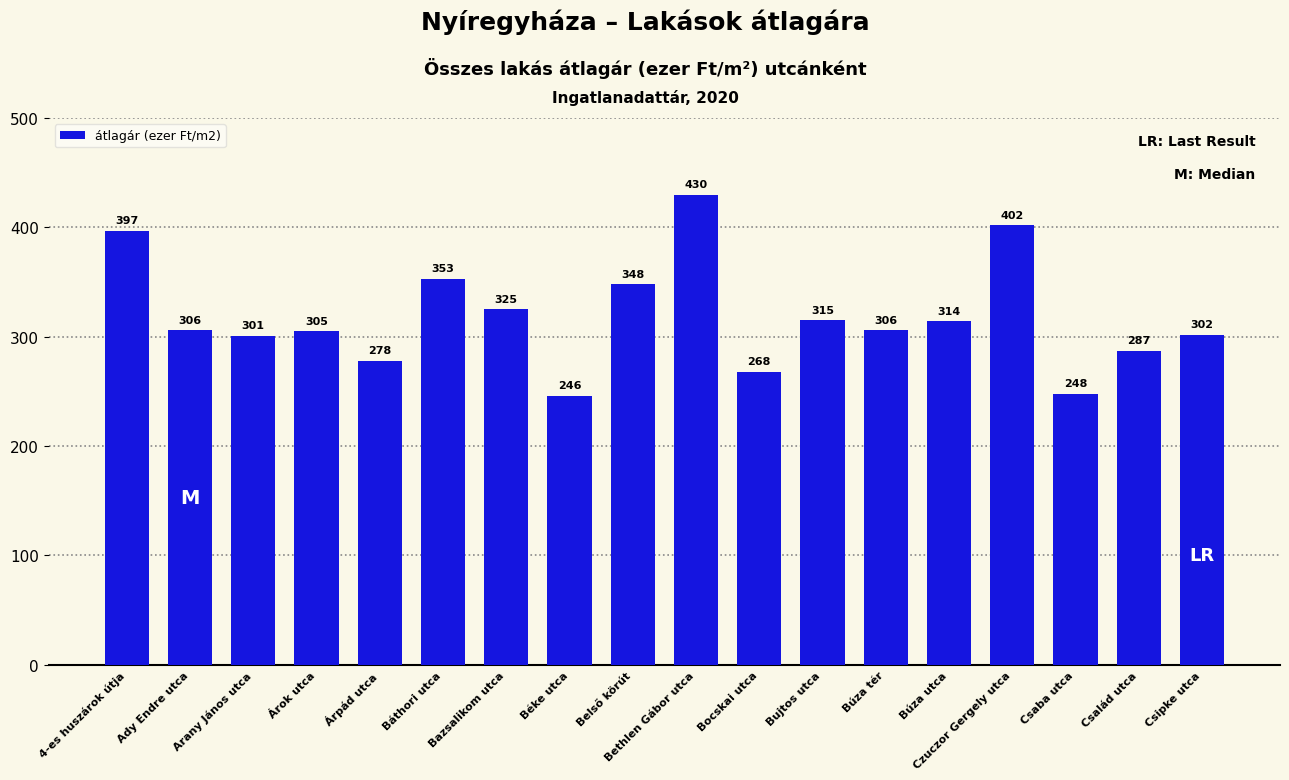

What is the change in value from Árok utca to Csaba utca?

-57